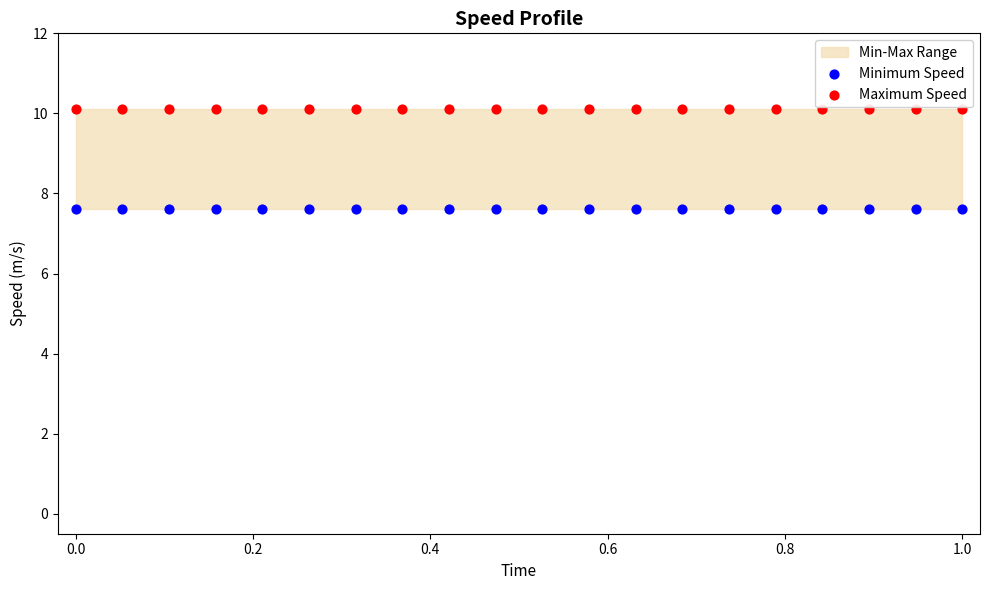

Which series contains the highest Y value?

Maximum Speed